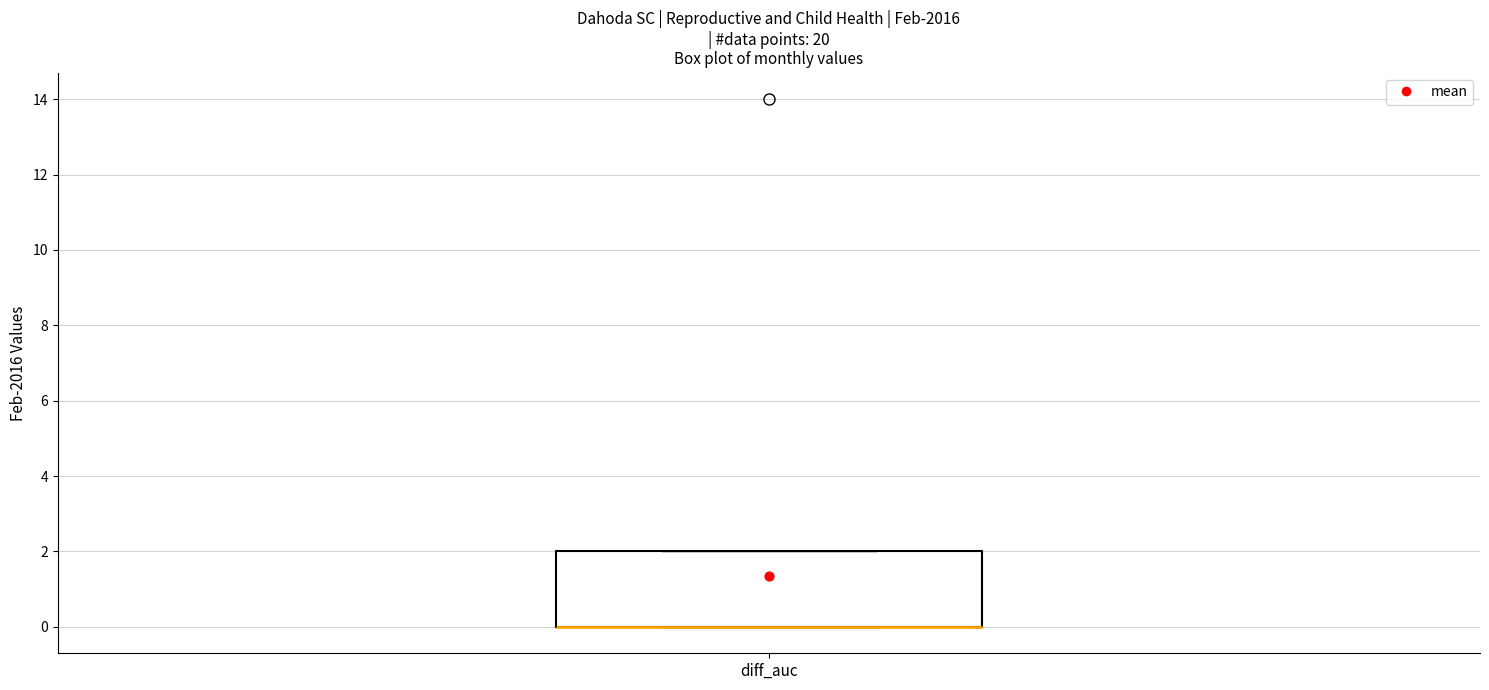

Transcribe this box plot: give where the median line is, the range the box spans, and where the two whiskers end, as read against the y-axis. The values are not printed on the chart, so give them approximately, as read against the axis.

median 0 (drawn on the box's lower edge), box 0 to 2, whiskers 0 to 2